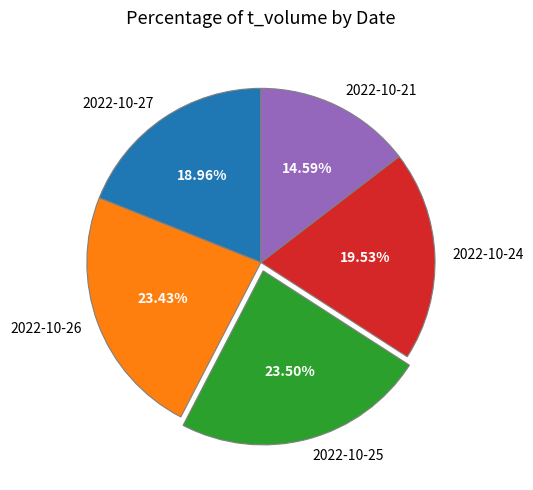

To the nearest percent, what is the combined percentage of 2022-10-26 and 2022-10-27?

42%